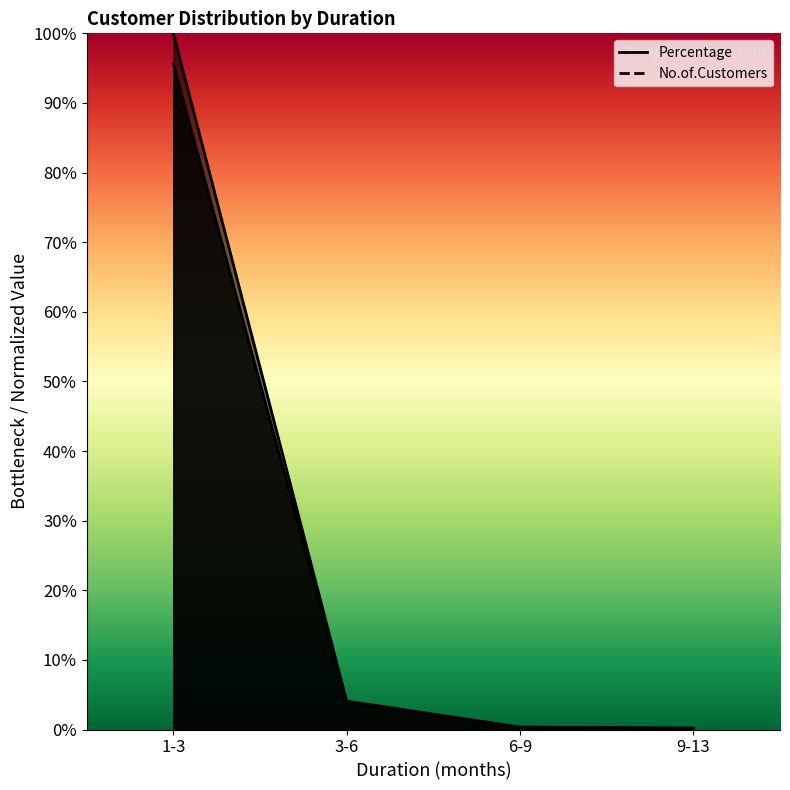

What is the average value of the No.of.Customers series?

0.2